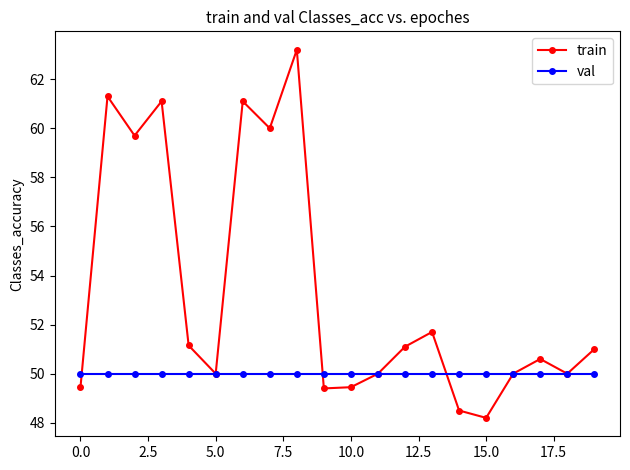

Which series has the widest spread of values?

train